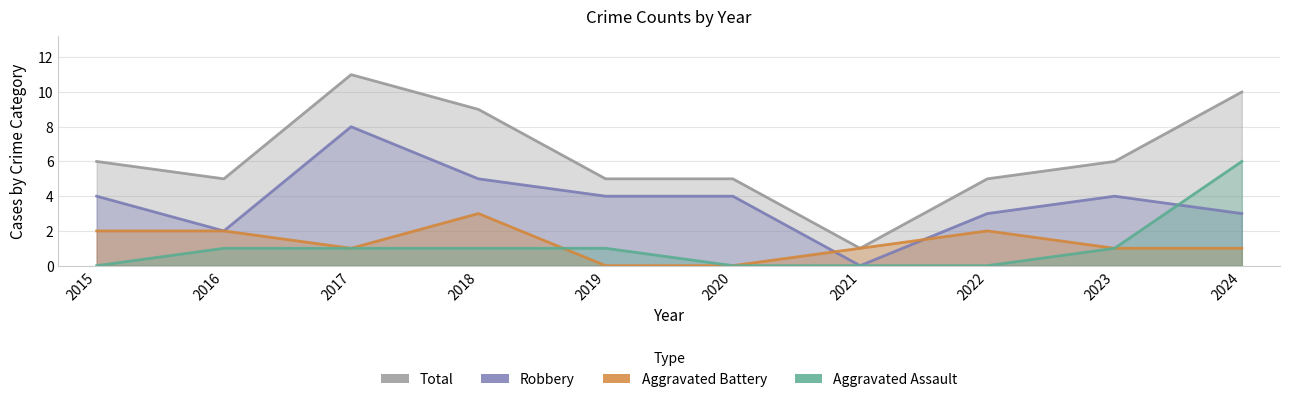

What is the maximum value for Aggravated Battery?

3